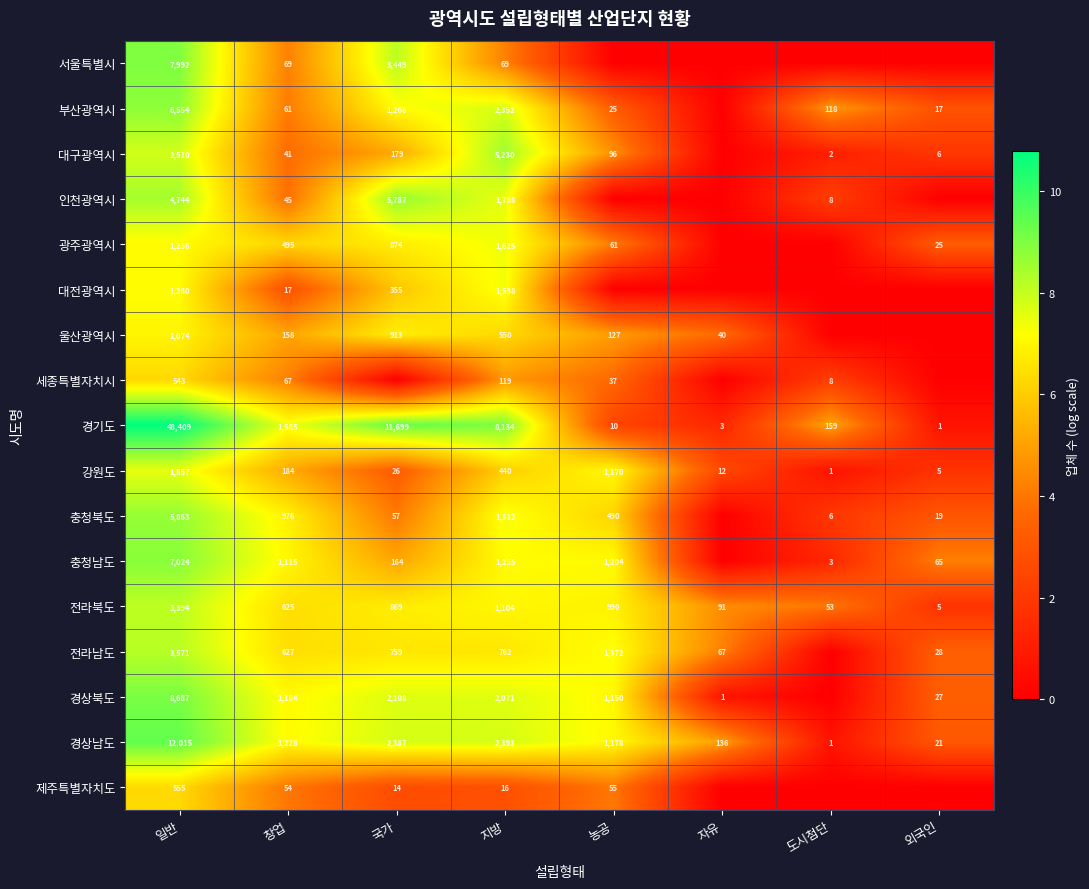

What is the difference between the maximum and second lowest values in the 경기도 series?

48406